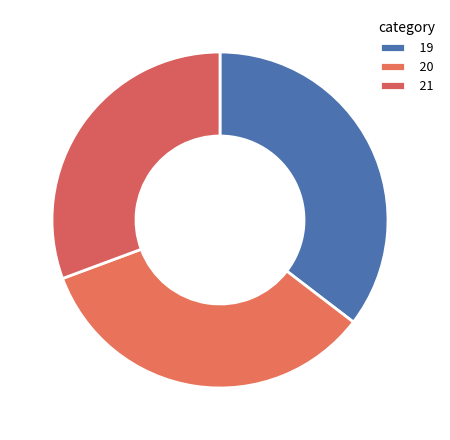

How many segments does this pie chart have?

3